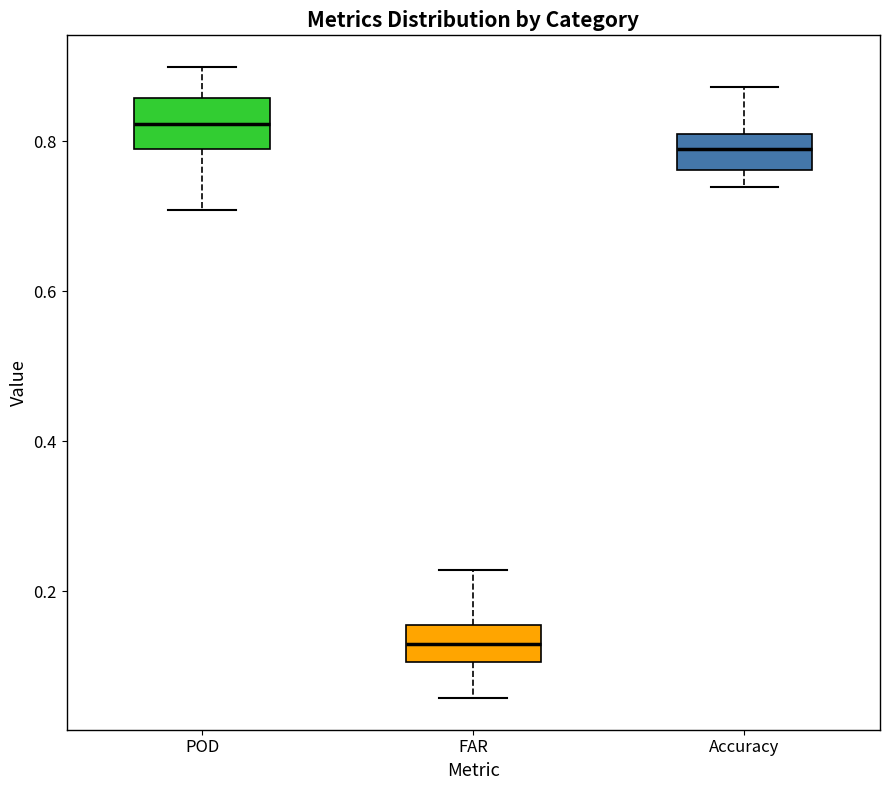

Reading left to right, read every box against the y-axis: the position of its median line, the range the box covers, and the ends of its whiskers. The values are not printed on the chart, so give them approximately, as read against the axis.

POD: median 0.82, box 0.78 to 0.86, whiskers 0.70 to 0.90
FAR: median 0.12, box 0.10 to 0.16, whiskers 0.06 to 0.22
Accuracy: median 0.78, box 0.76 to 0.80, whiskers 0.74 to 0.88